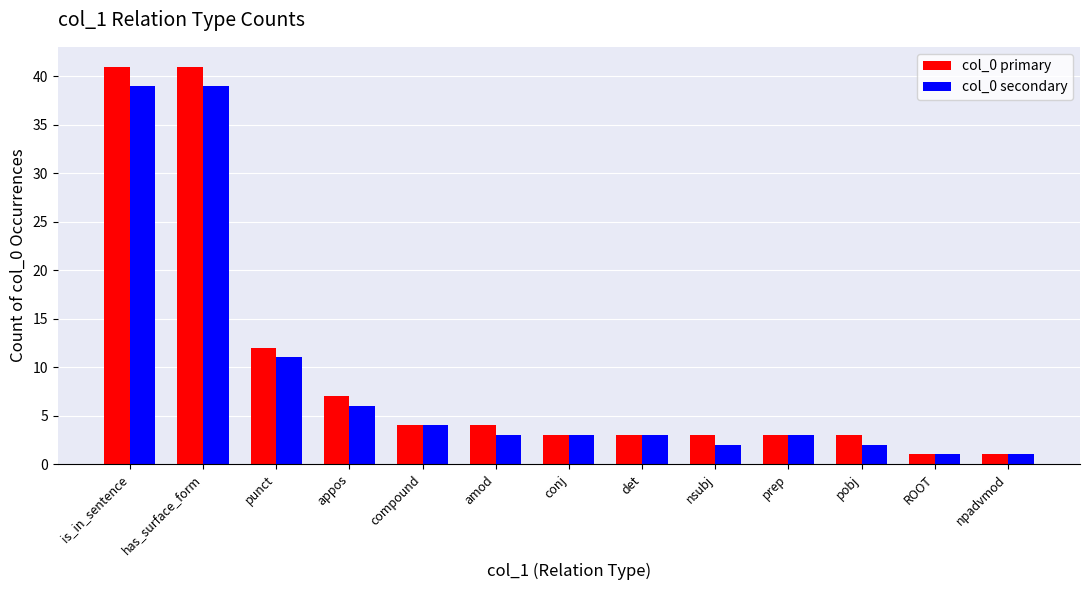

Is the value of col_0 primary at amod greater than the value of col_0 secondary at amod?

Yes